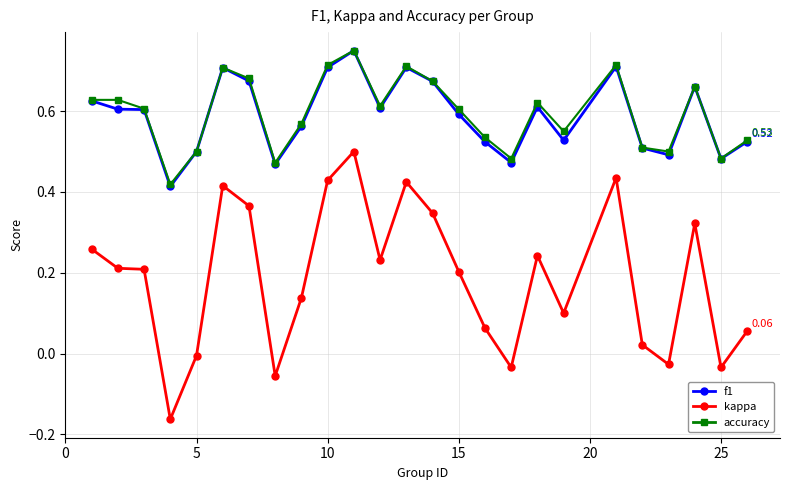

Does the chart have visible grid lines?

Yes